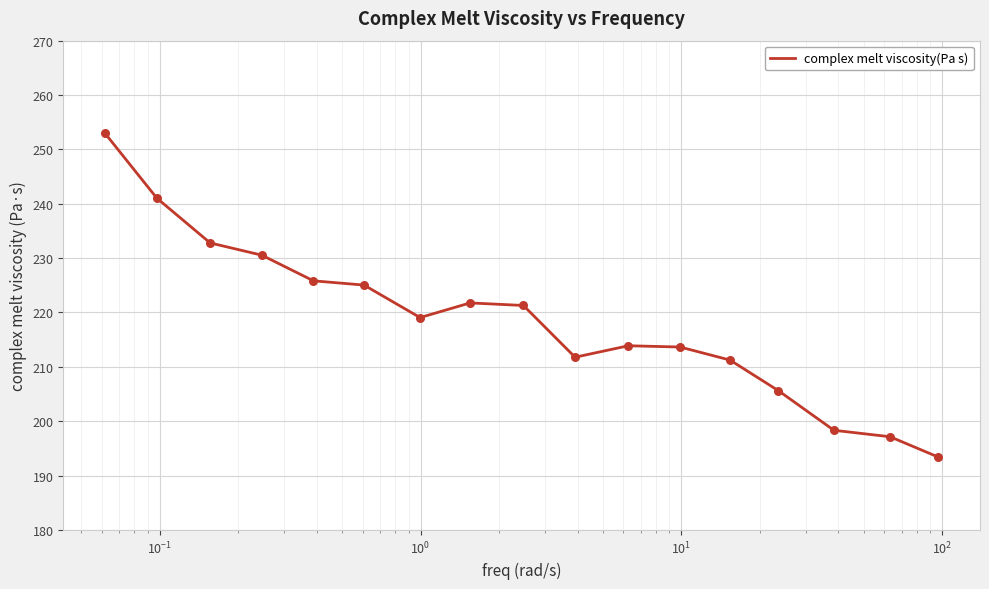

What is the maximum value shown in the chart?

252.9